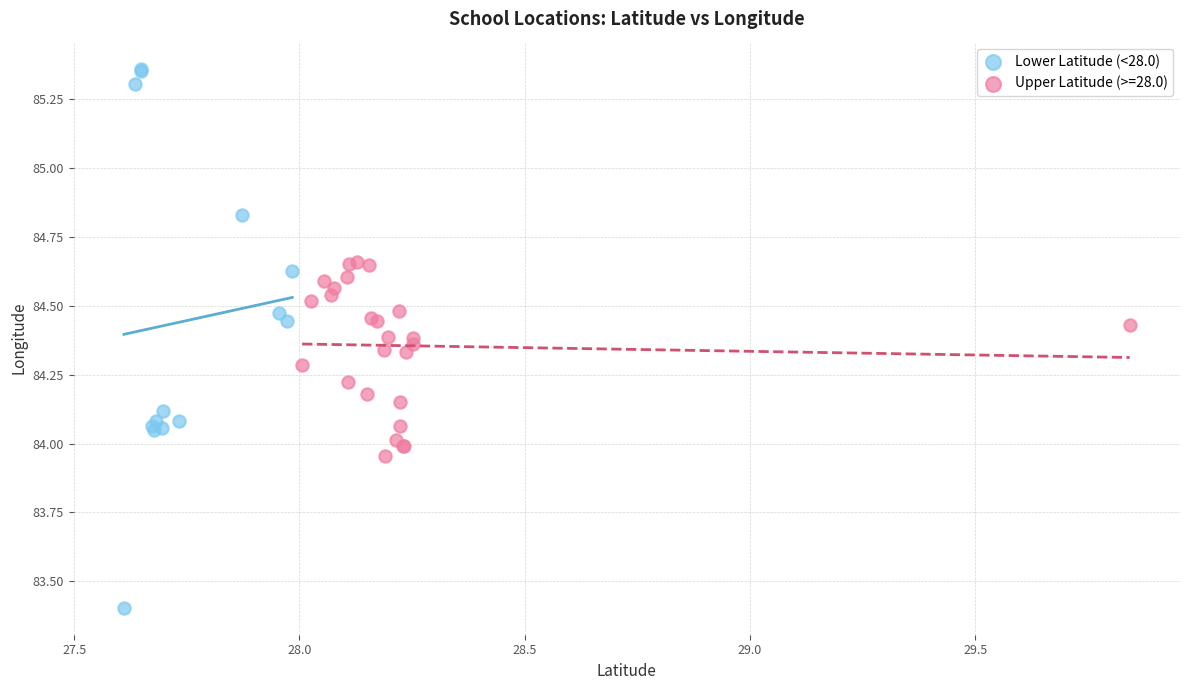

Which series contains the highest Y value?

Lower Latitude (<28.0)